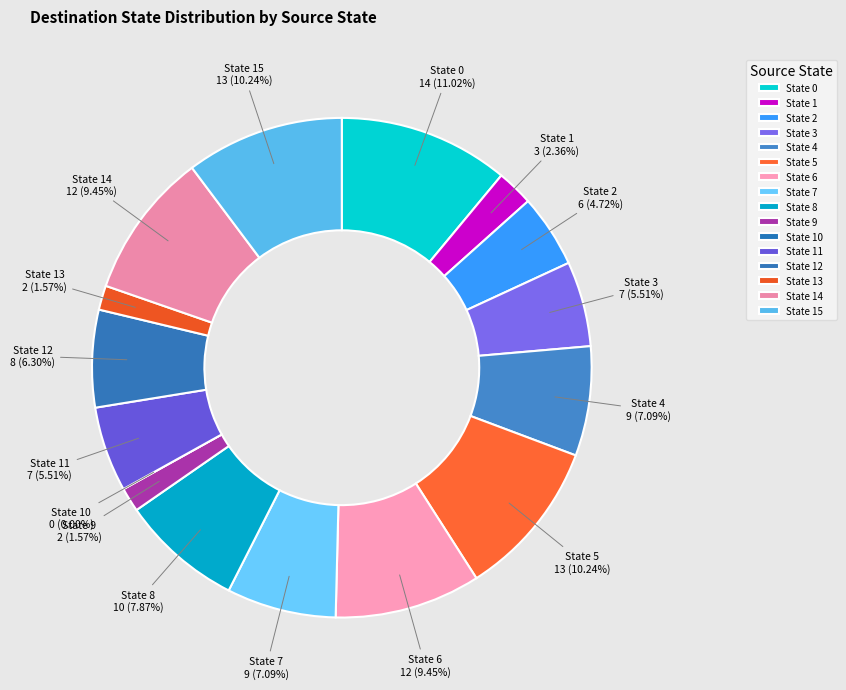

The State 15 slice represents 10% of the pie. True or false?

True